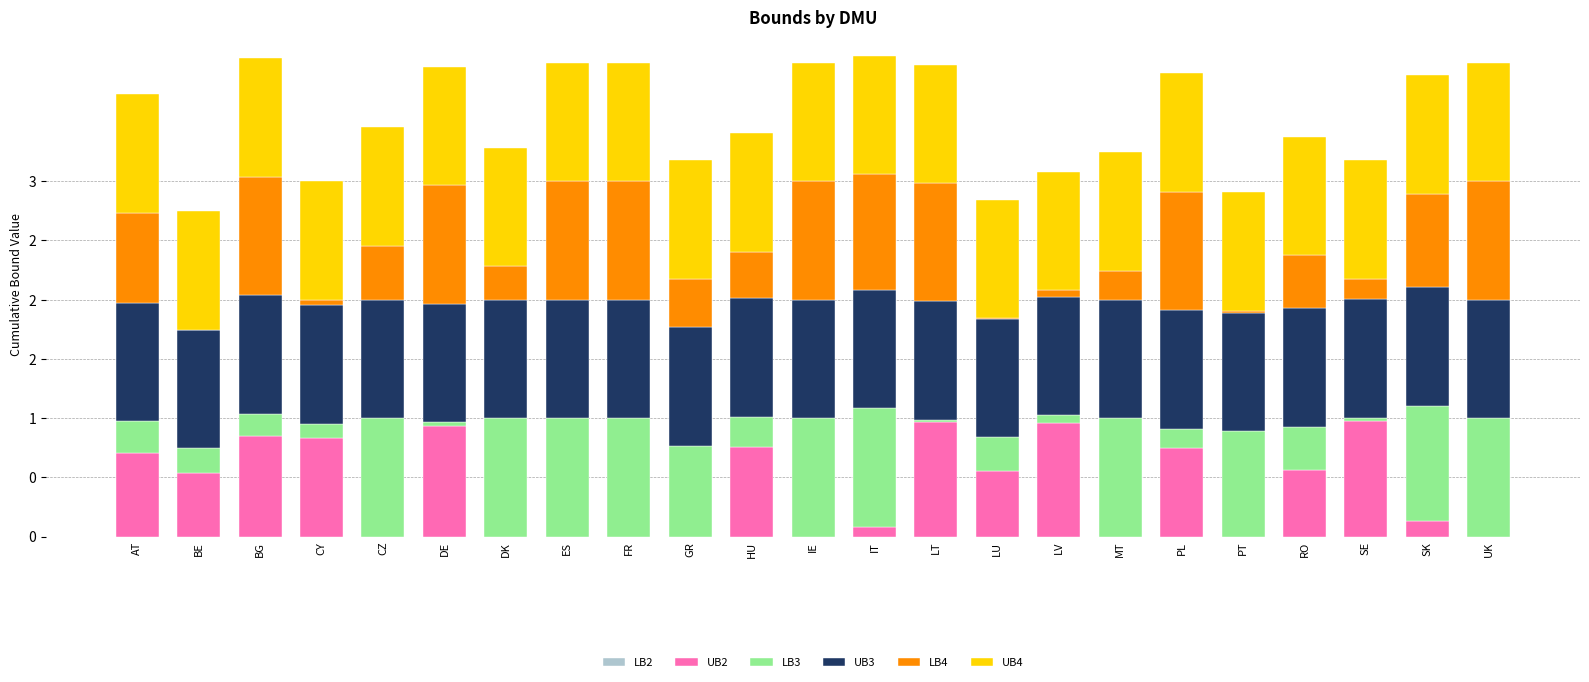

Are the bars horizontal?

No